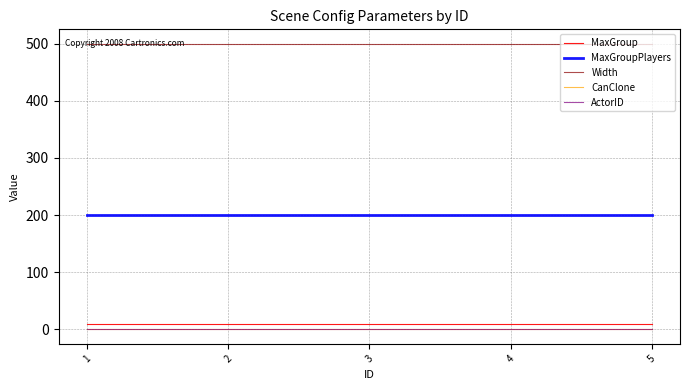

At which label does MaxGroup reach its peak?

1